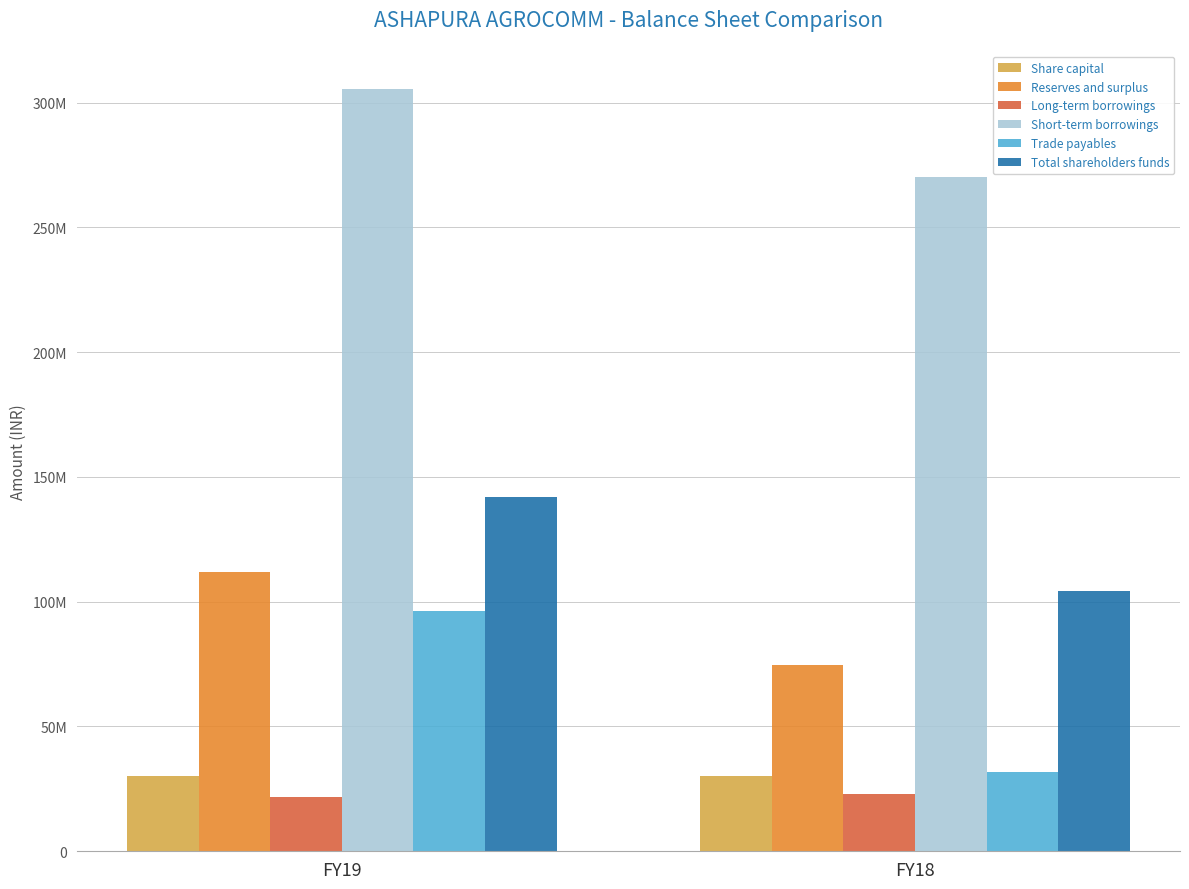

What is the value of the Share capital bar at the 2nd from the left?

30000000